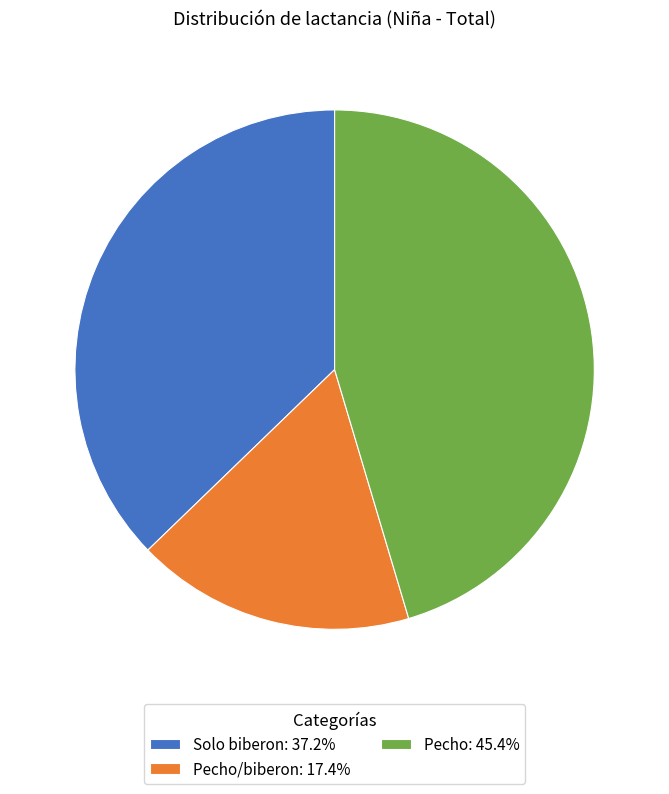

Combined, do Solo biberon: 37.2% and Pecho/biberon: 17.4% account for over 50%?

Yes